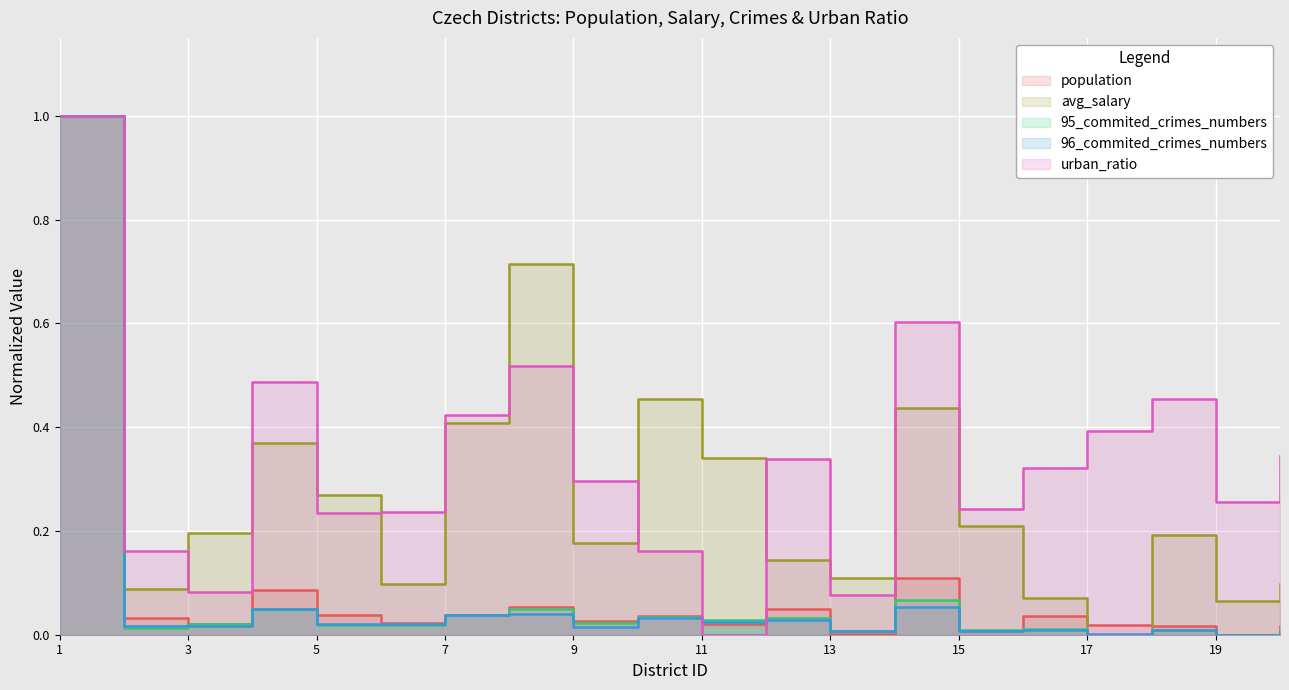

How many times do 95_commited_crimes_numbers and population cross each other?

10